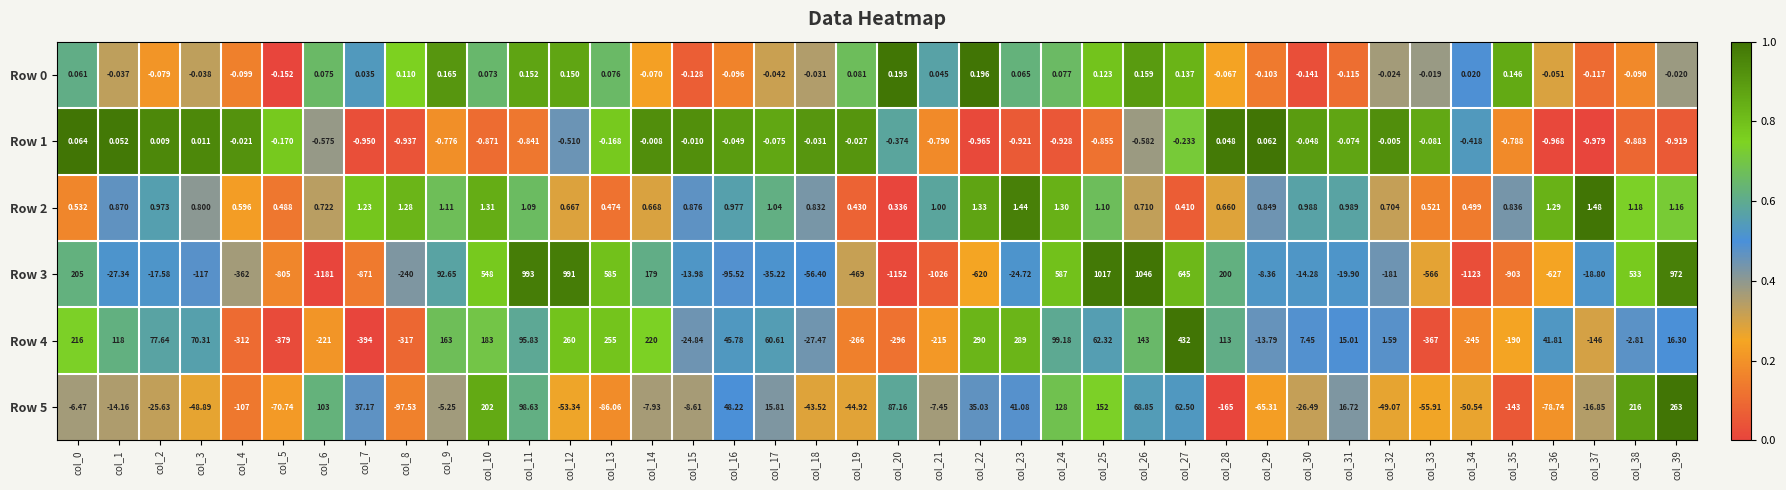

Is the value of Row 3 at col_28 greater than the value of Row 2 at col_5?

Yes